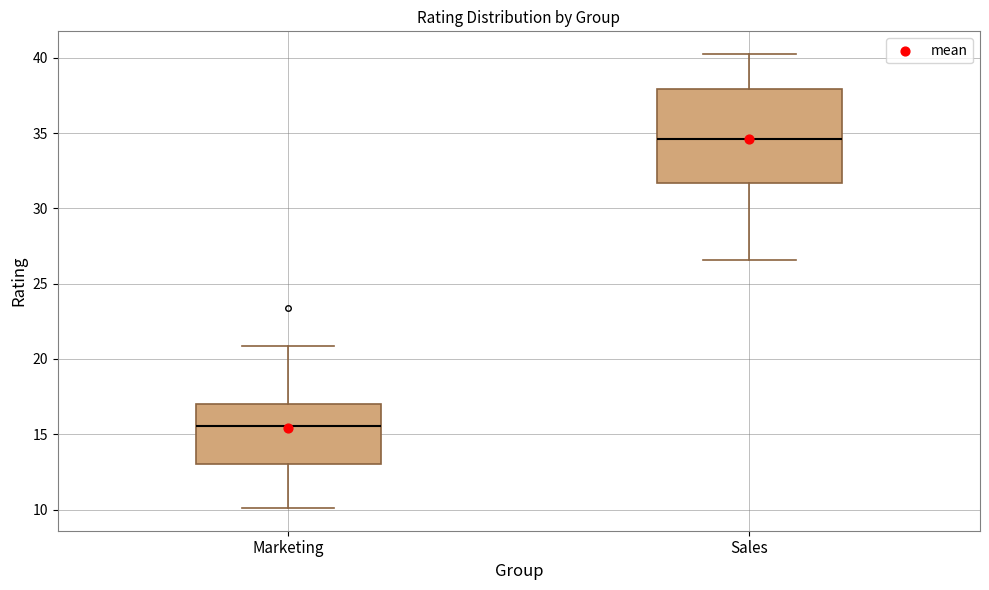

Reading left to right, read every box against the y-axis: the position of its median line, the range the box covers, and the ends of its whiskers. The values are not printed on the chart, so give them approximately, as read against the axis.

Marketing: median 15.5, box 13.0 to 17.0, whiskers 10.0 to 21.0
Sales: median 34.5, box 31.5 to 38.0, whiskers 26.5 to 40.5